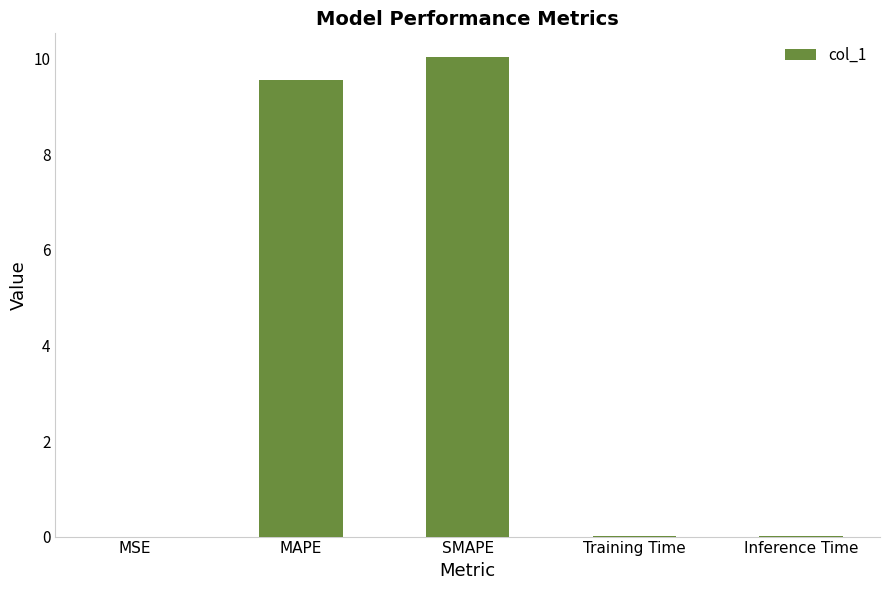

Which category has the highest value across all series?

SMAPE